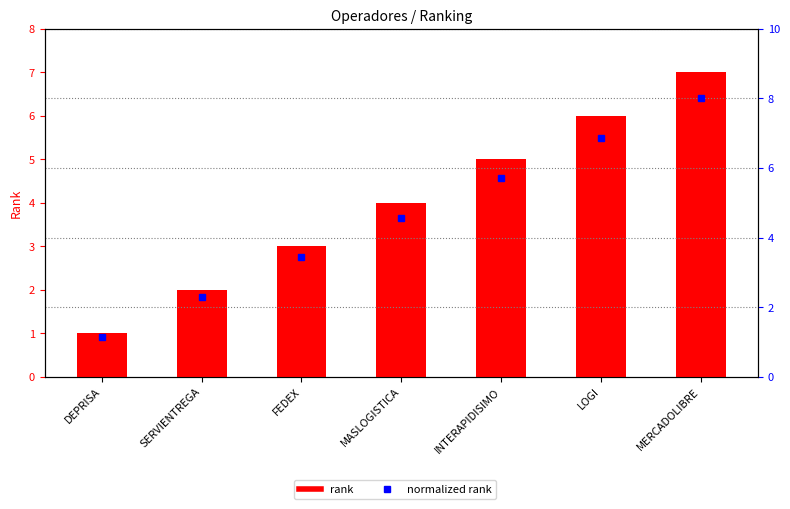

What is the smallest value displayed?

1.0